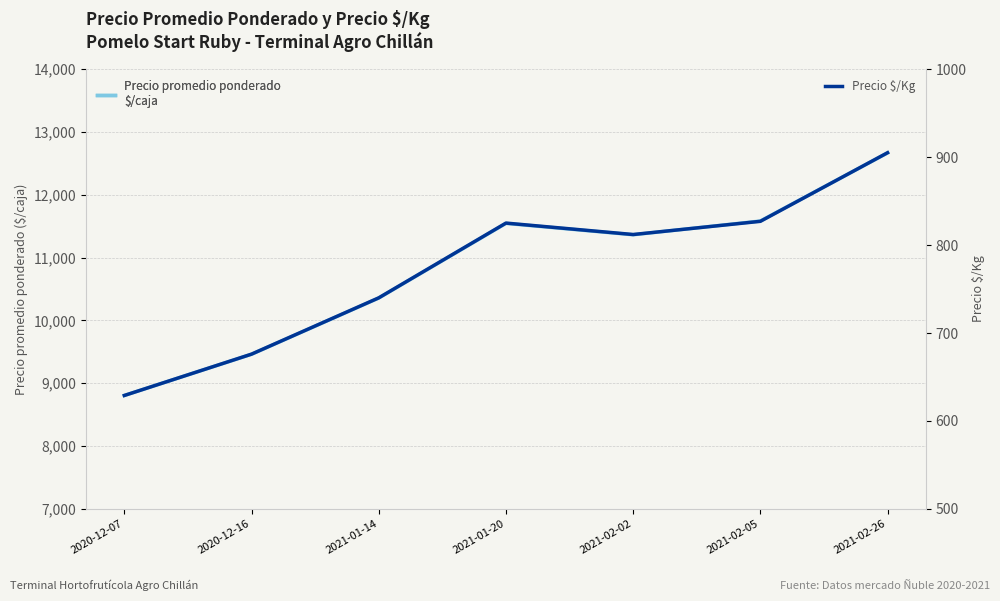

Reading left to right, what are all the values shown in this chart?

Precio promedio ponderado: 8806	9462	10357	11545	11364	11583	12667
Precio $/Kg: 629	676	740	825	812	827	905